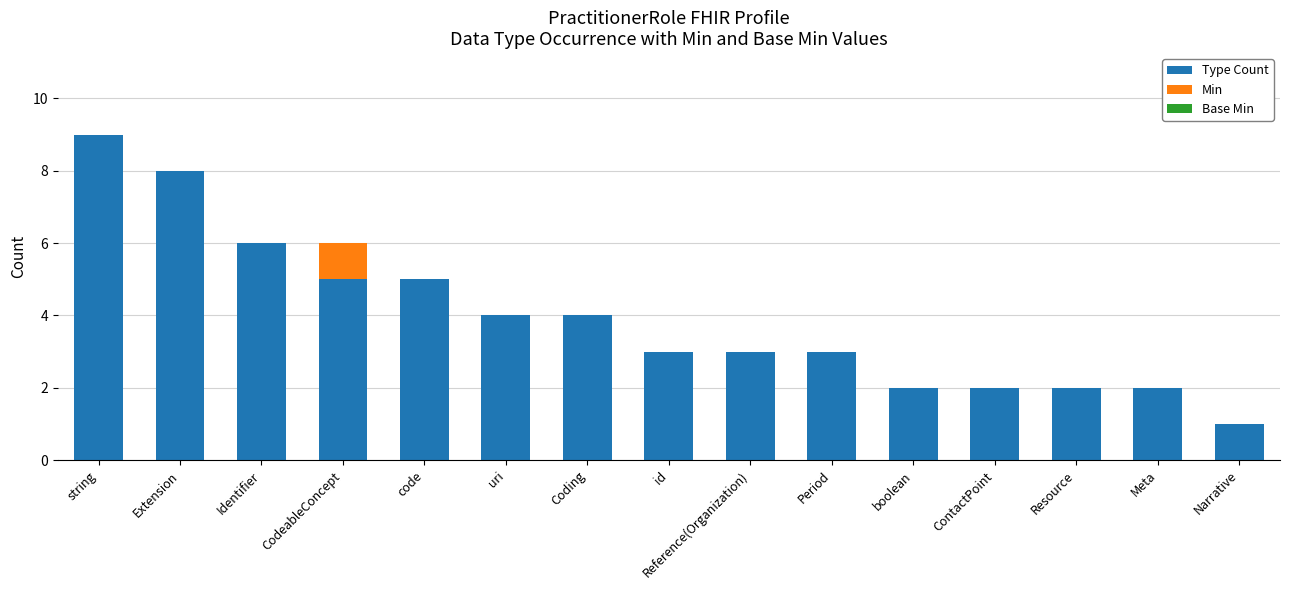

What is the total value across all series at string?

9